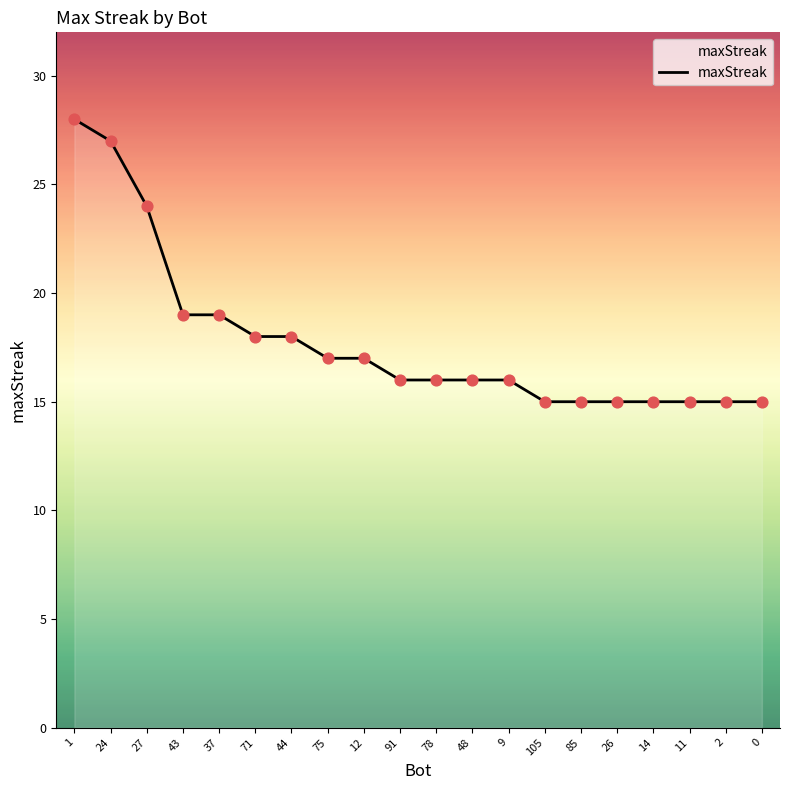

What is the ratio of the value at 26 to the value at 44?

0.8